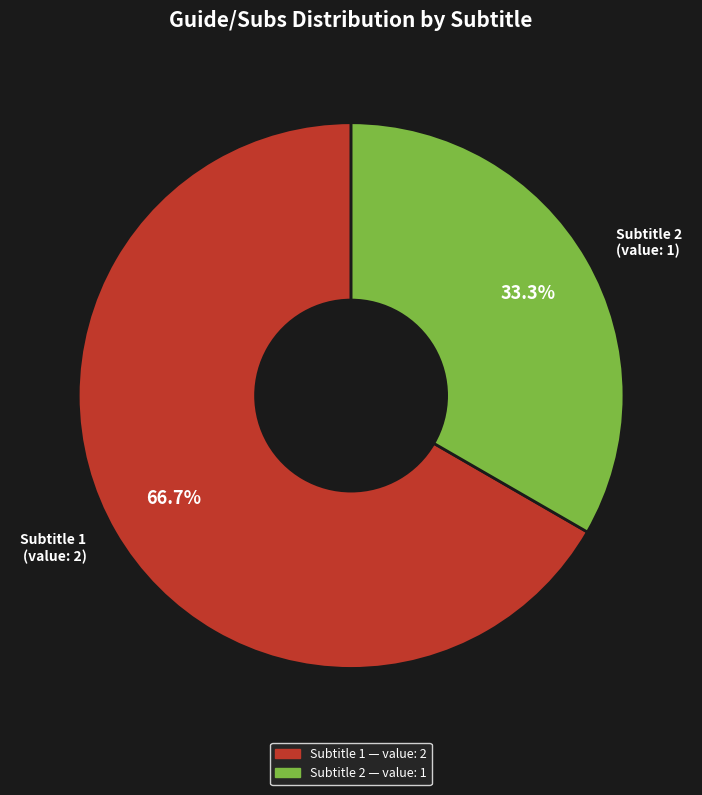

What is the largest slice in the pie chart?

Subtitle 1 (value: 2)